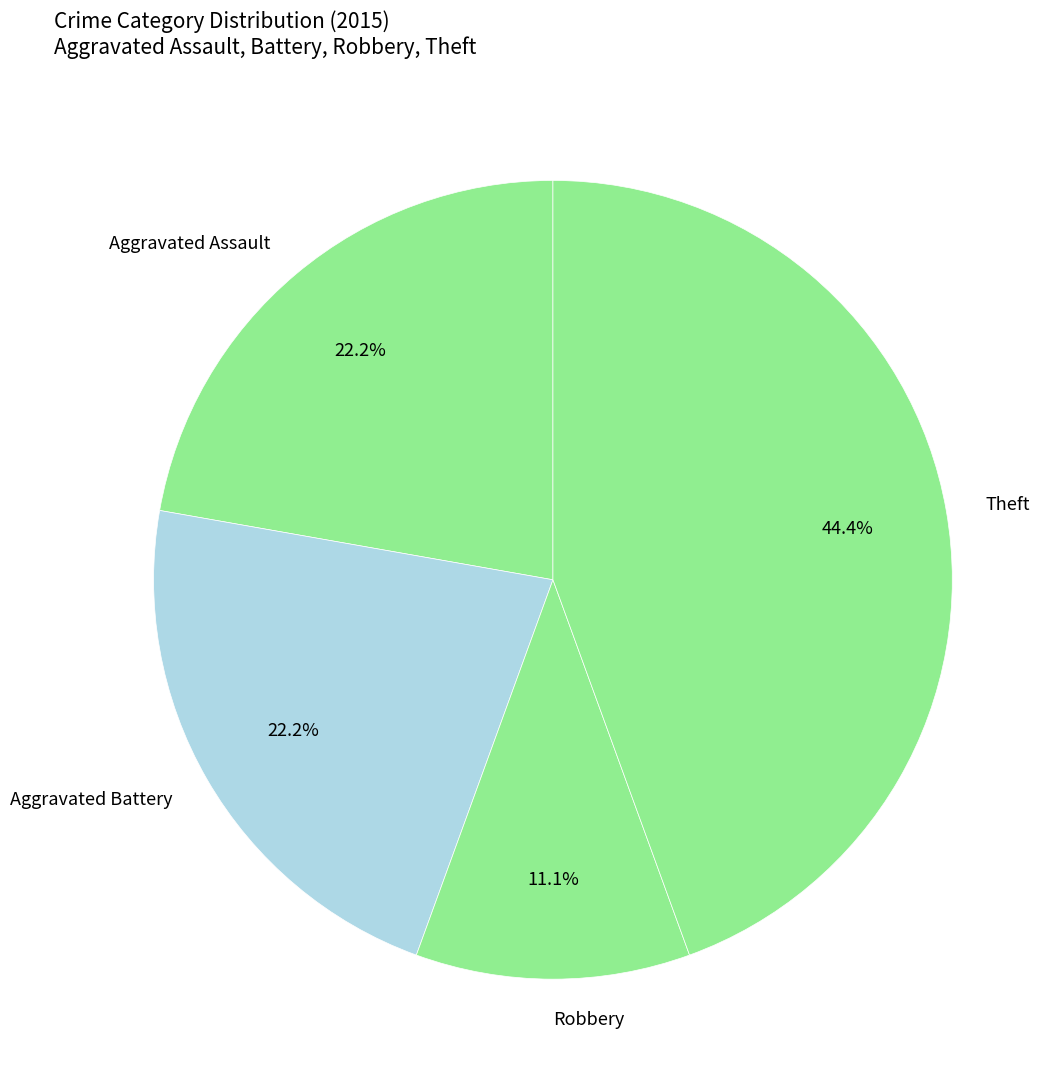

To the nearest percent, what is the combined percentage of Aggravated Battery and Robbery?

33%